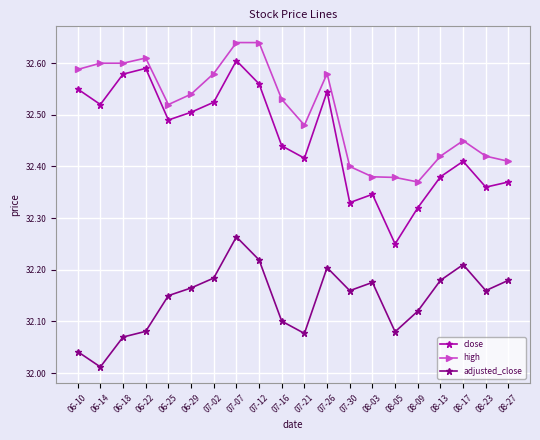

True or false: high and adjusted_close cross at least once.

False